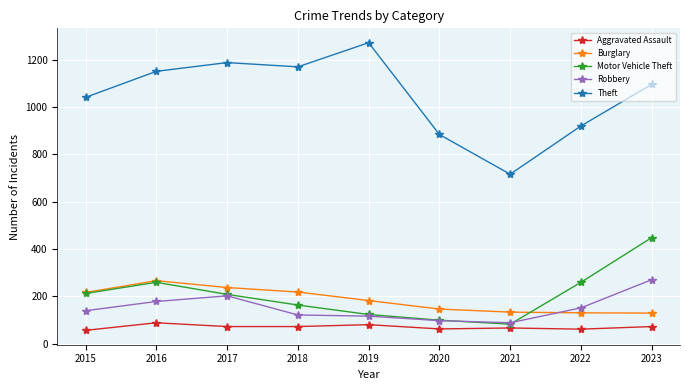

Which series has the largest total across all categories?

Theft